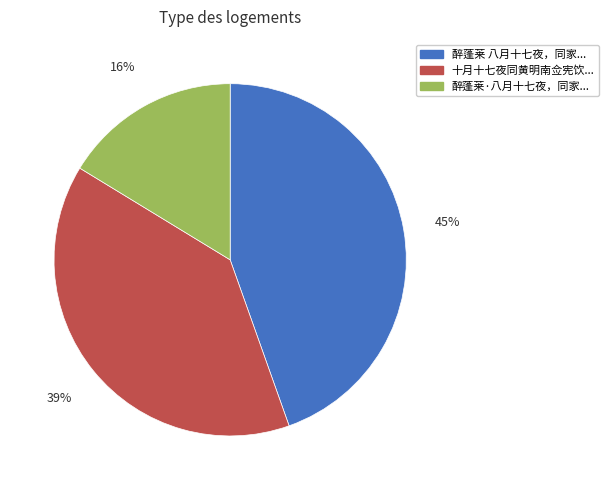

To the nearest percent, what is the average slice percentage?

33%